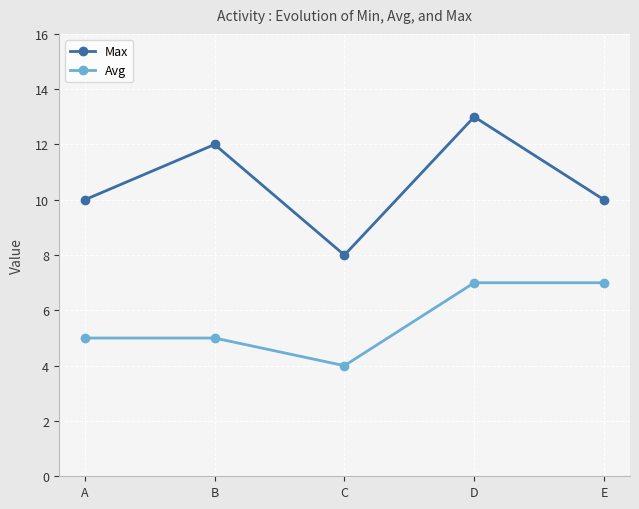

True or false: Max has more than 1 interior local peaks.

True